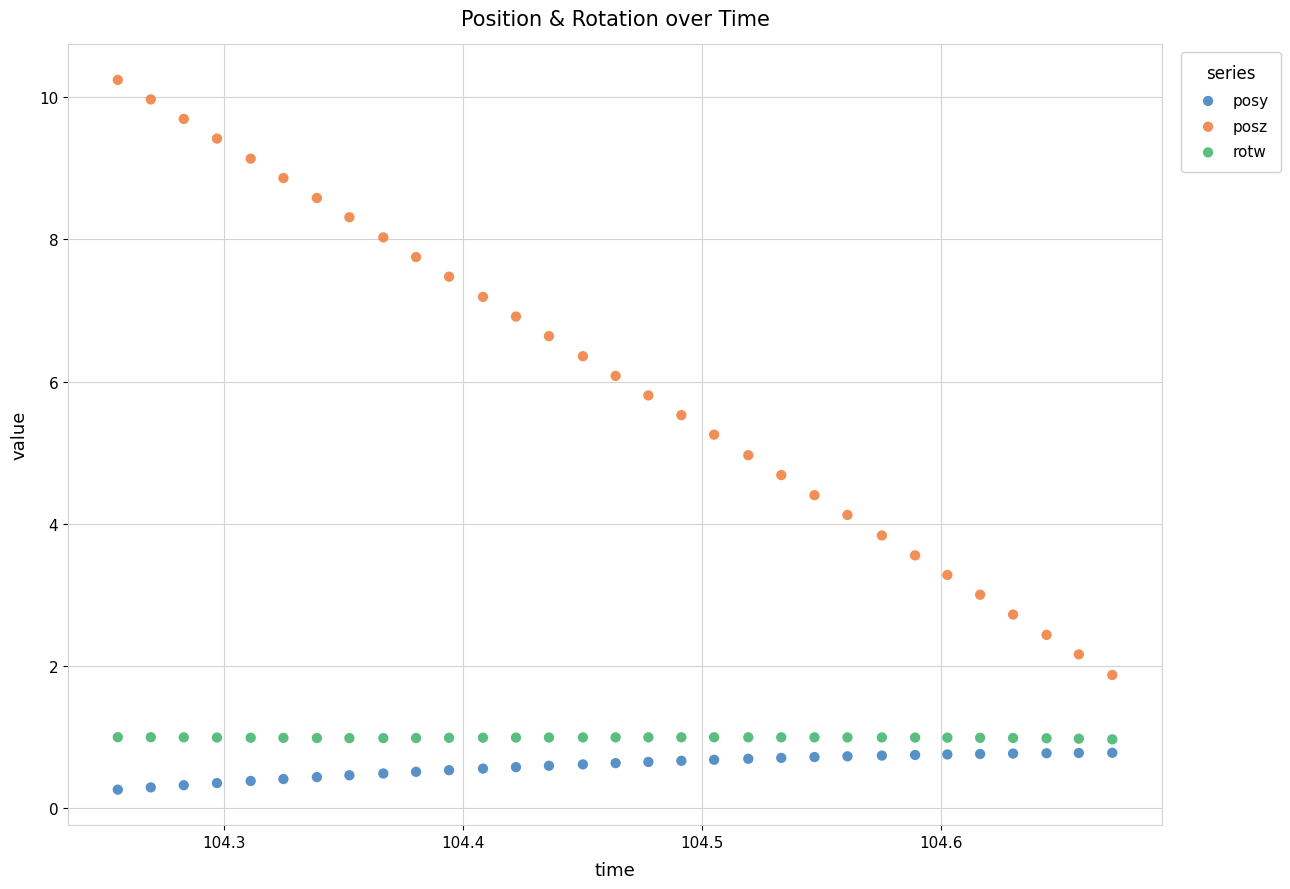

Across all data points, what is the range of Y values (max minus min)?

10.0